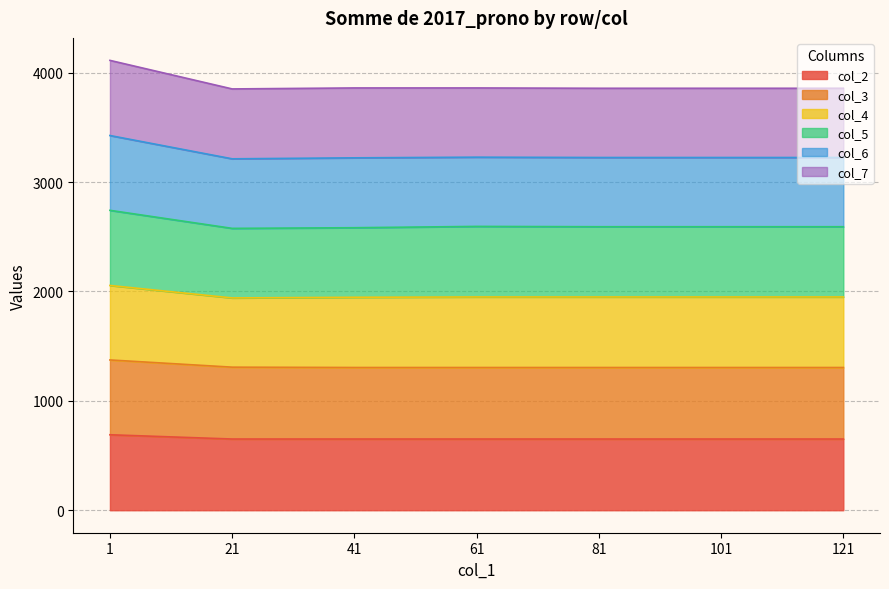

Is the value of col_5 at 101 greater than the value of col_6 at 81?

No